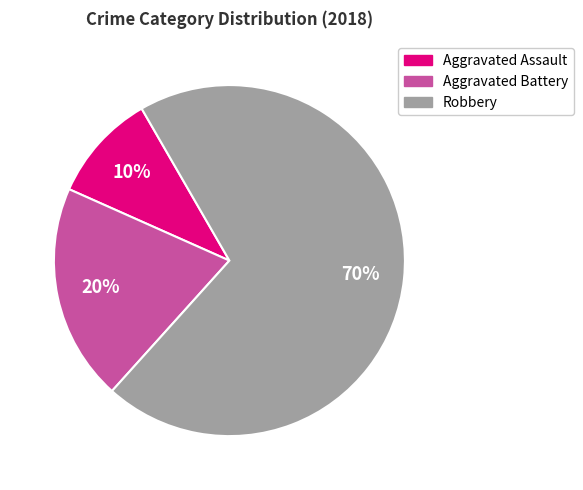

Does Aggravated Battery represent more than half of the total?

No